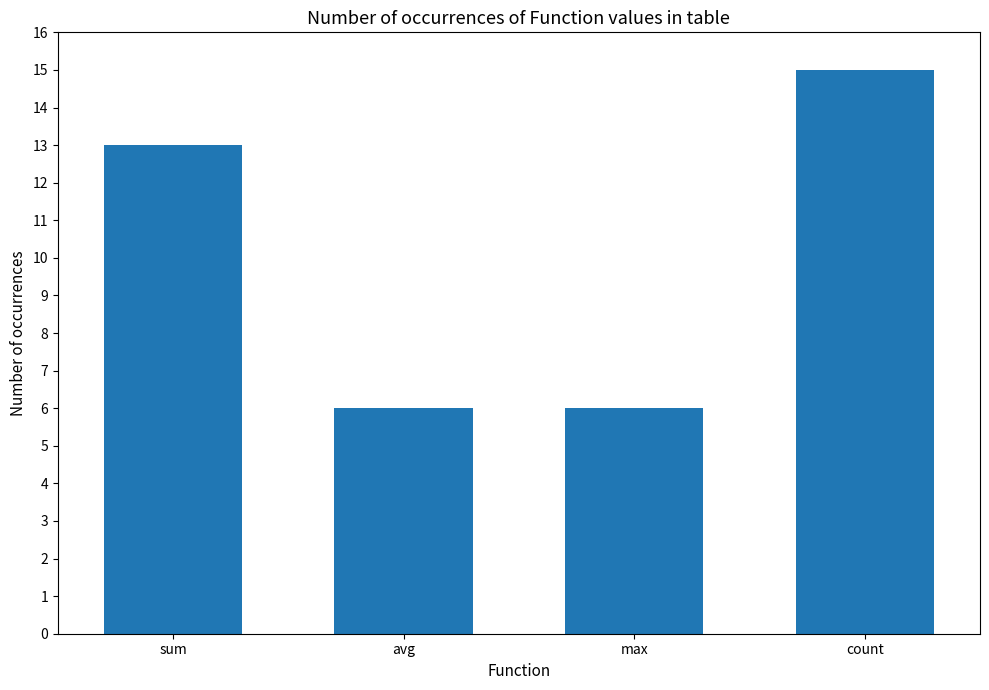

What is the difference between the maximum and minimum values?

9